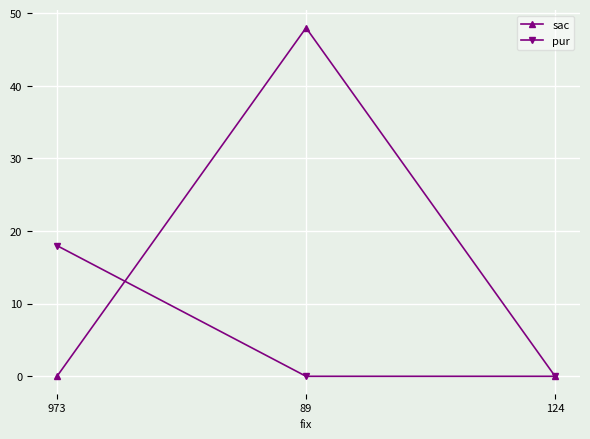

Which series has the widest spread of values?

sac